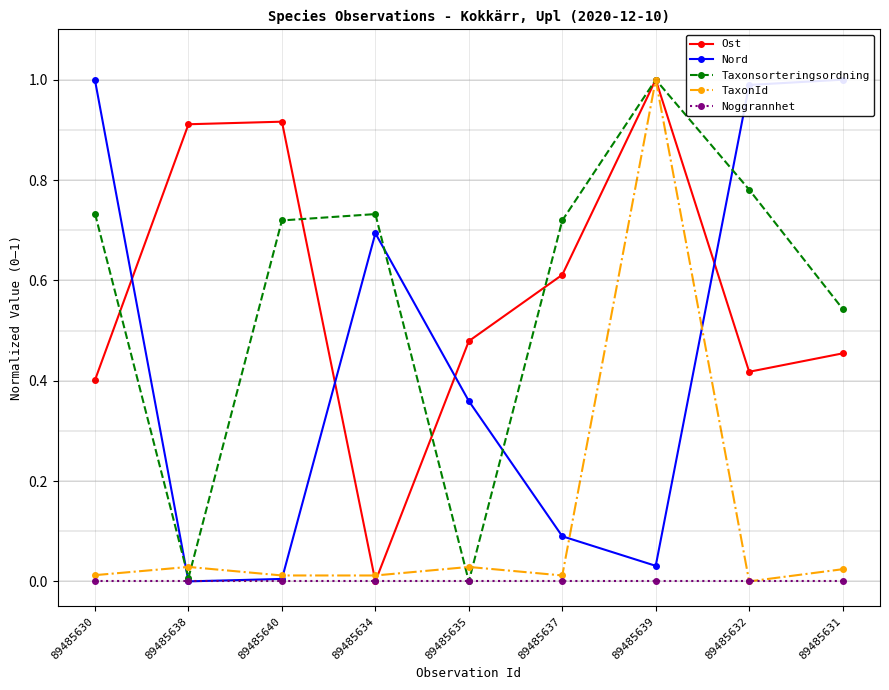

What are all the series names shown in the legend?

Ost, Nord, Taxonsorteringsordning, TaxonId, Noggrannhet